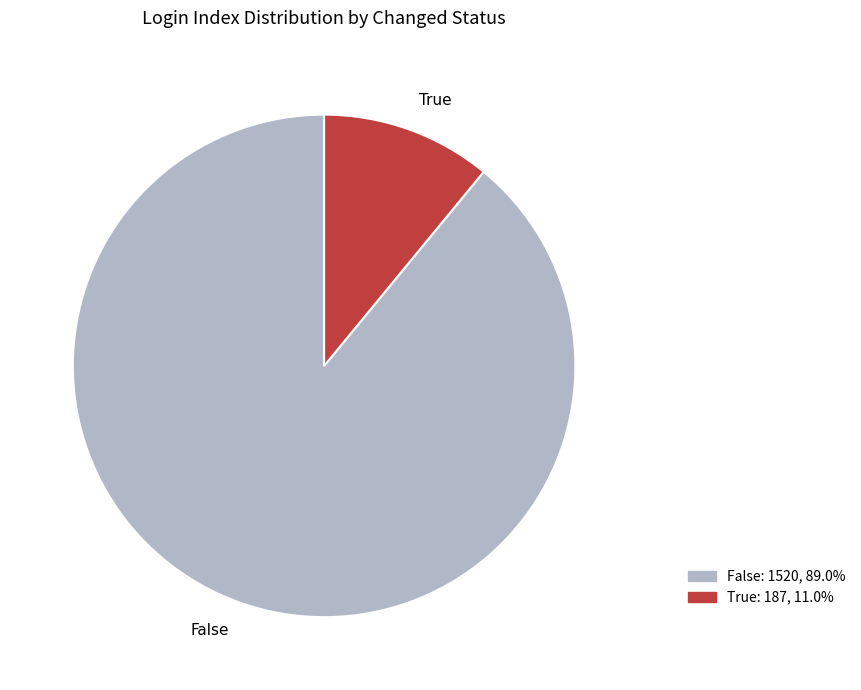

Rank the categories by value from highest to lowest.

False, True